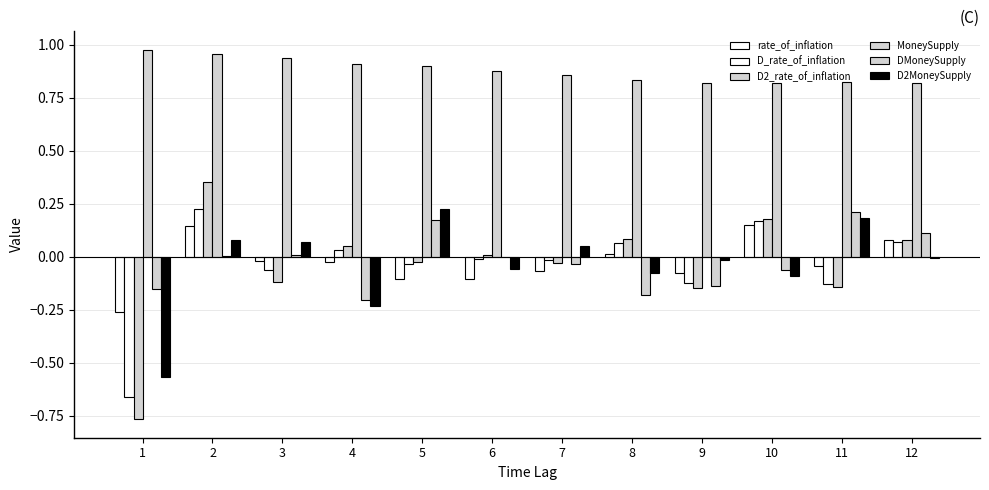

Does the chart contain stacked bars?

No